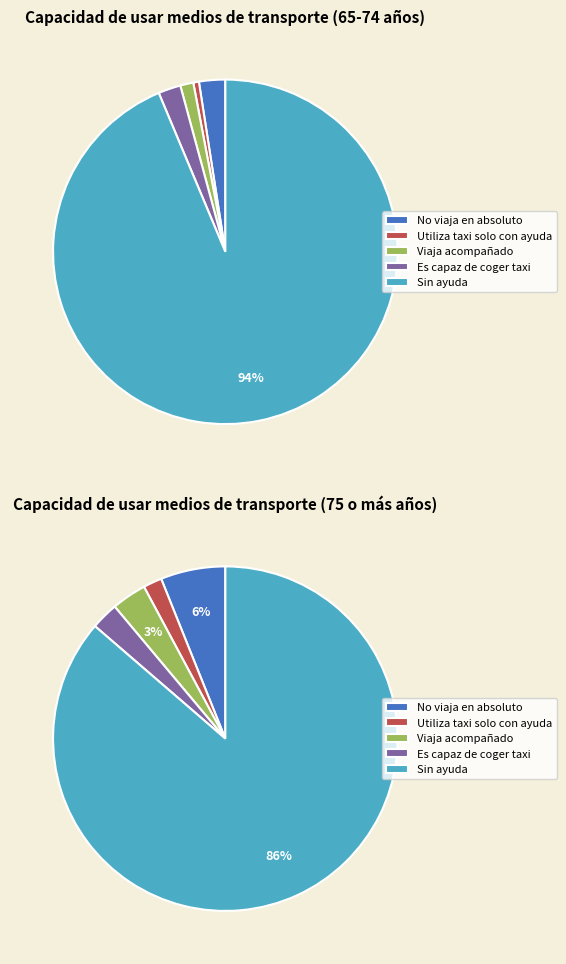

What is the total percentage of 75 o más and 65-74?

100.0%